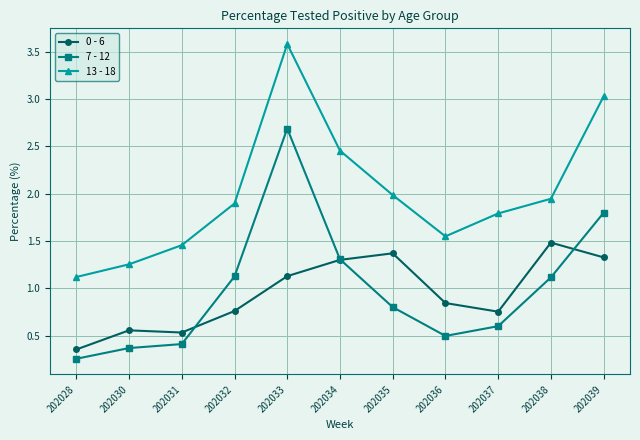

How many categories are shown in the chart?

11